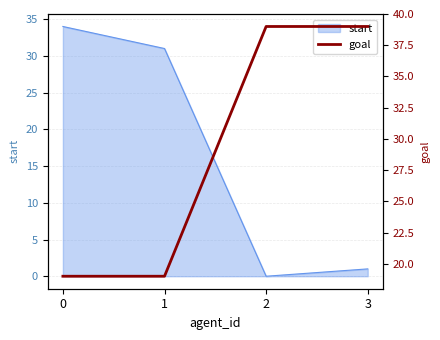

List the labels in order of start value, smallest first.

2, 3, 1, 0